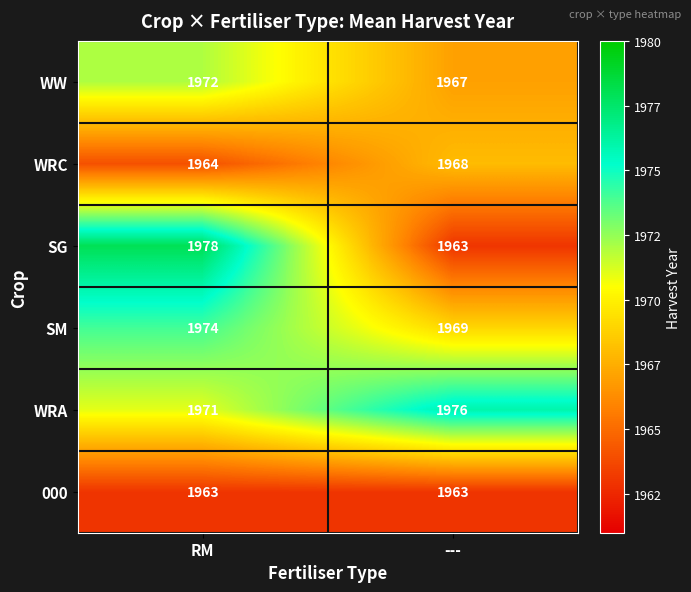

What value does the SM series have at RM?

1974